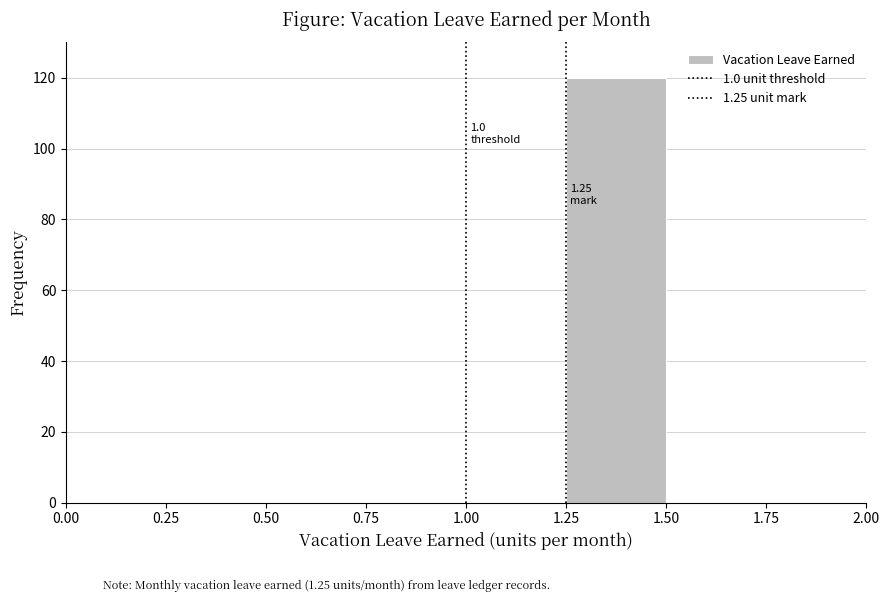

Which range on the x-axis has the tallest bar?

1.25 to 1.50